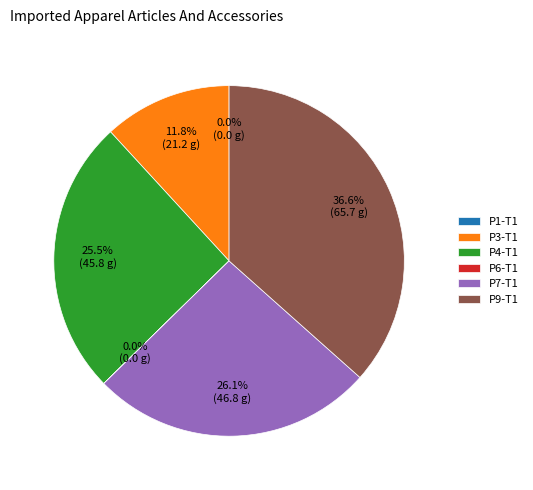

Which slice is the largest?

P9-T1